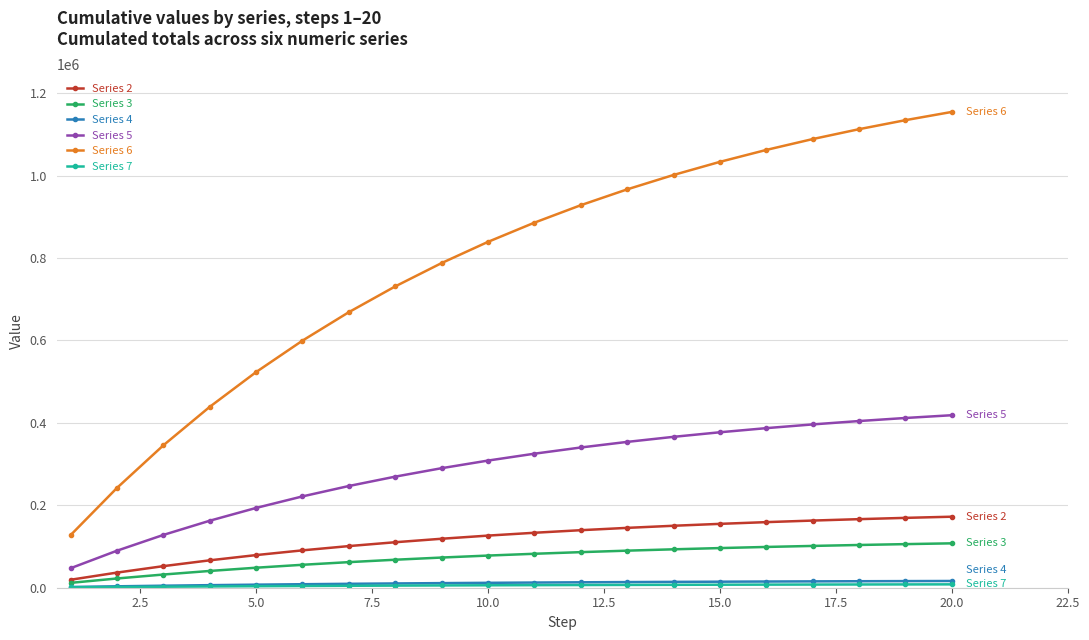

What is the highest value of the Series 3 series?

107729.9